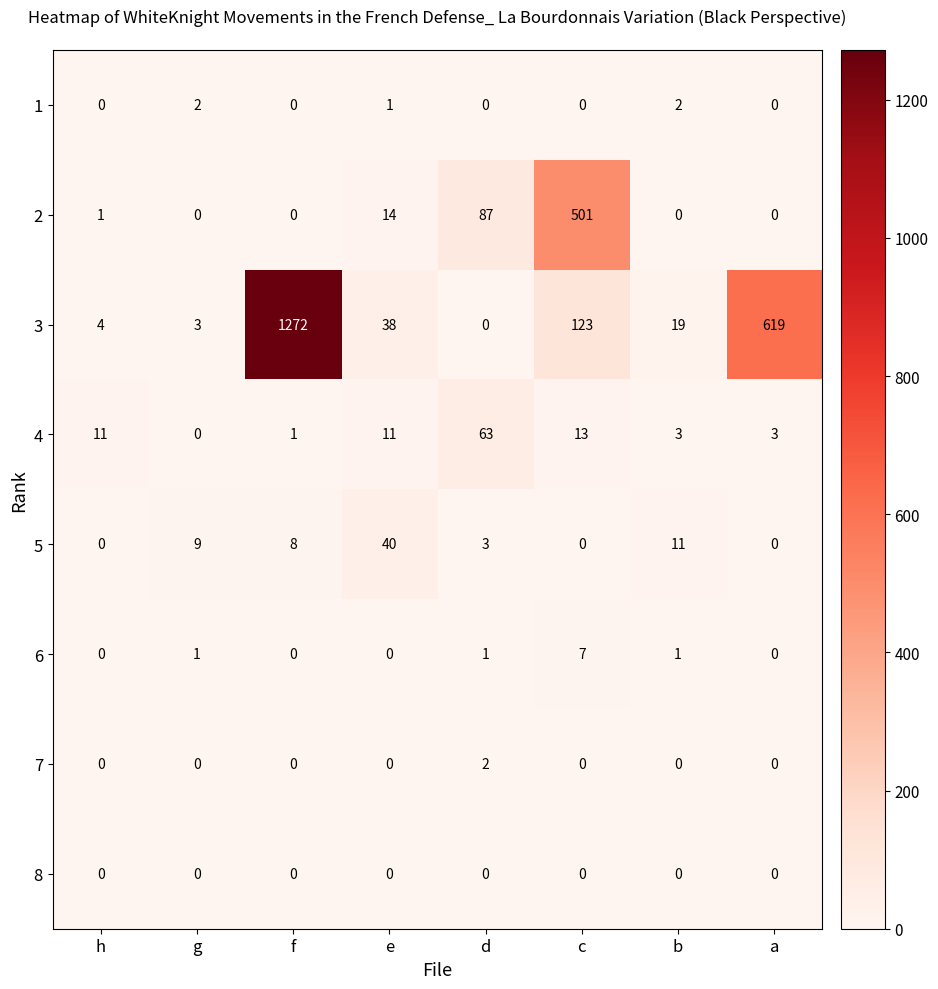

What is the difference between the maximum and minimum values in the 2 series?

501